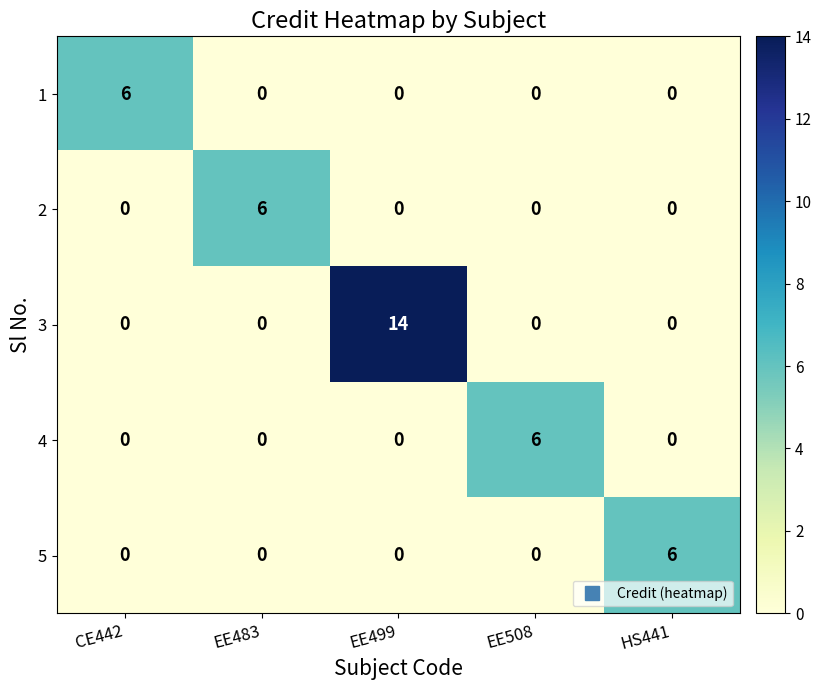

Which series has the largest total across all categories?

3